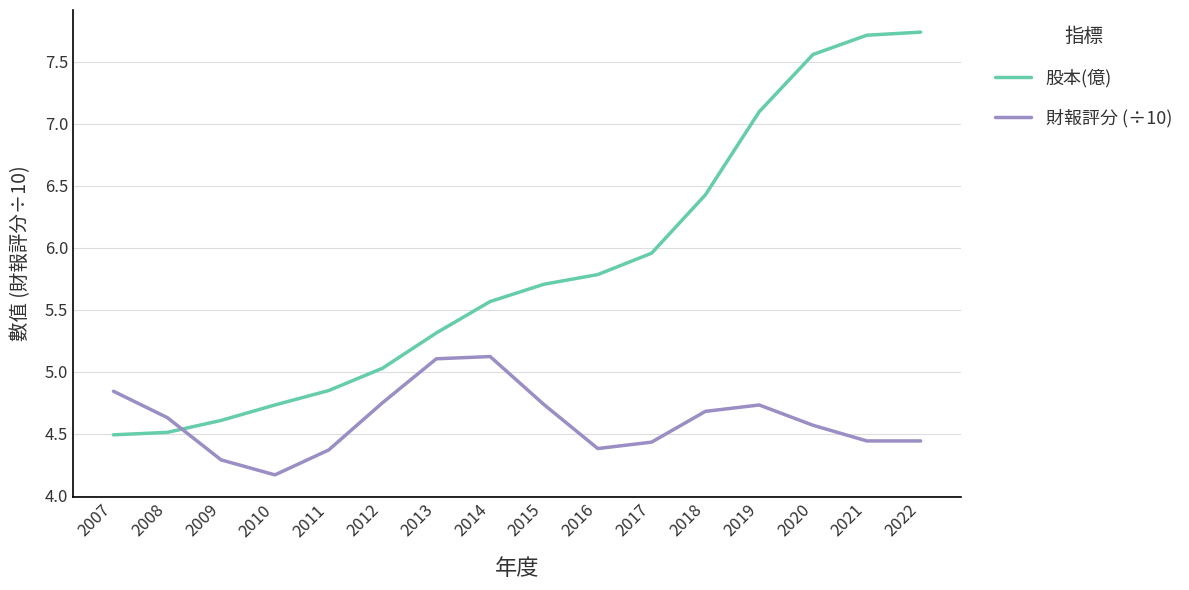

True or false: 財報評分 (÷10) and 股本(億) intersect in this chart.

True